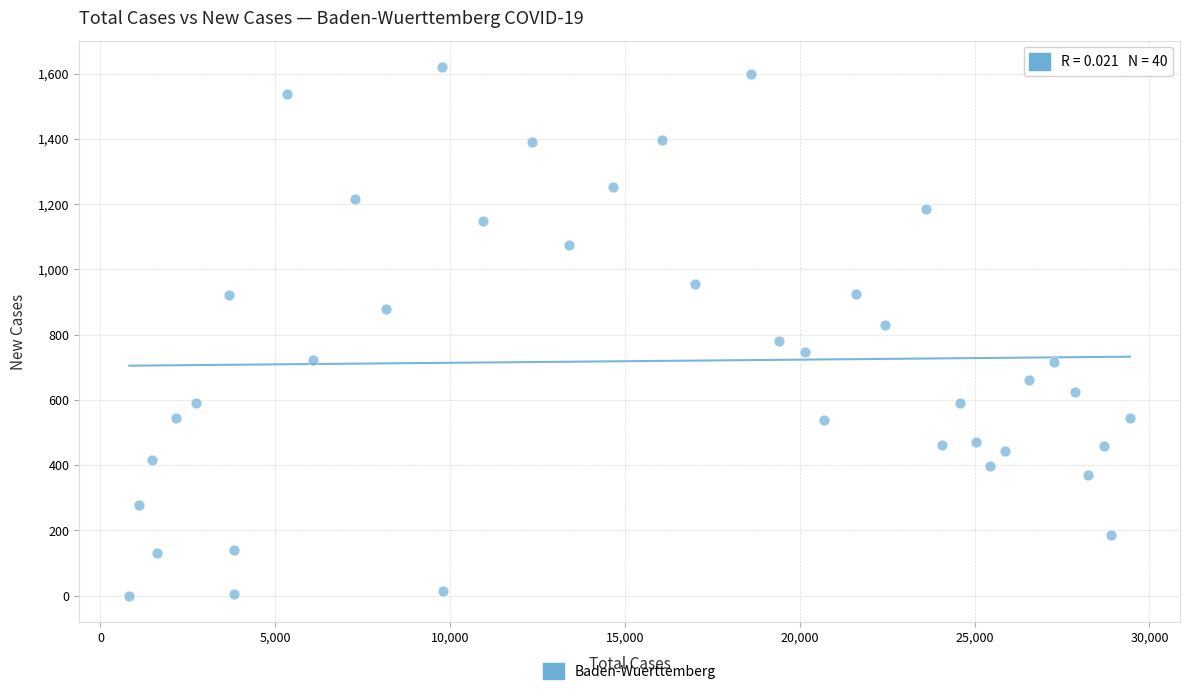

What is the range of Y values (max minus min)?

1620